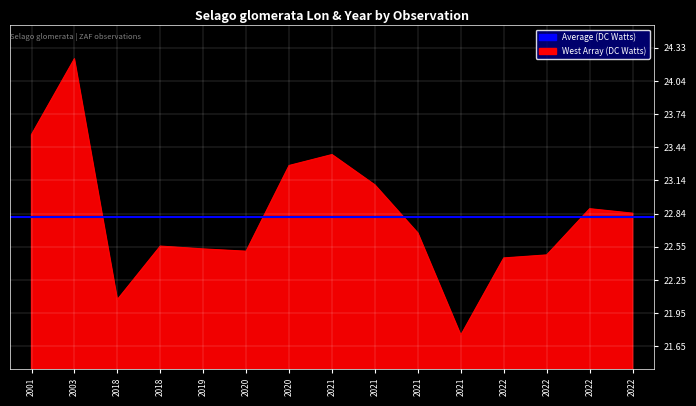

Reading right to left, list all the values displayed in this chart.

22.8	22.9	22.5	22.4	21.8	22.7	23.1	23.4	23.3	22.5	22.5	22.6	22.1	24.2	23.6